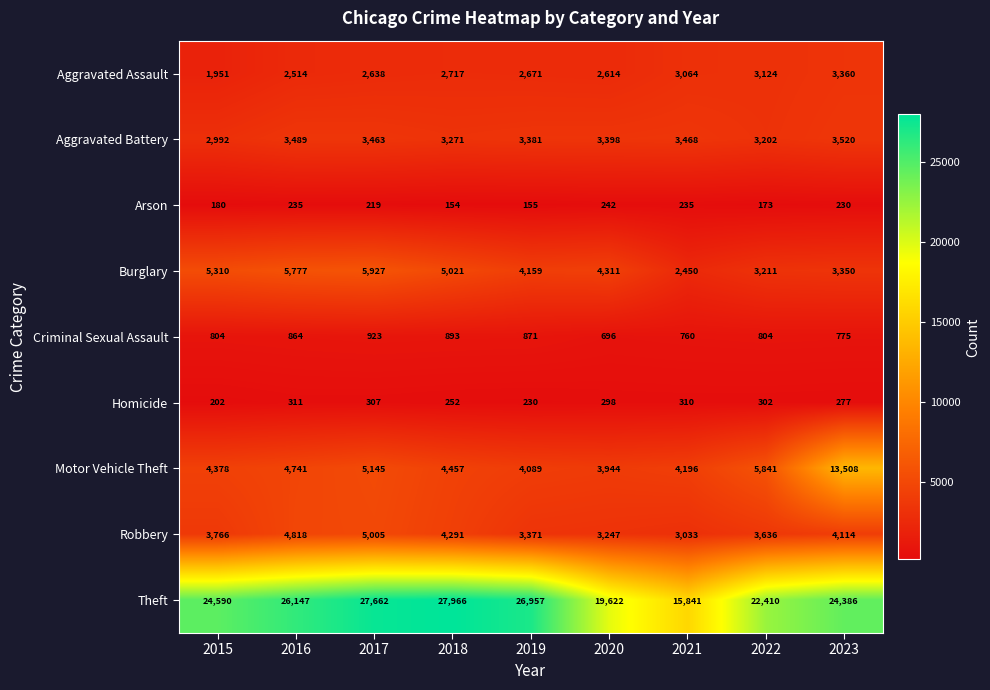

At 2020, list the series in order from smallest to largest.

Arson, Homicide, Criminal Sexual Assault, Aggravated Assault, Robbery, Aggravated Battery, Motor Vehicle Theft, Burglary, Theft